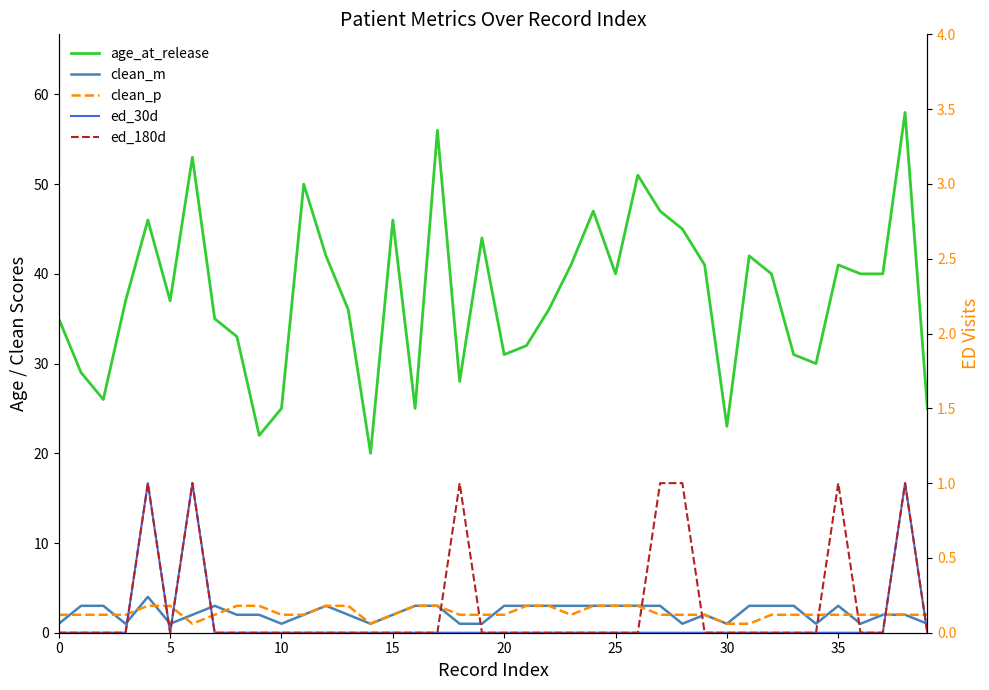

How many lines are shown in the chart?

5